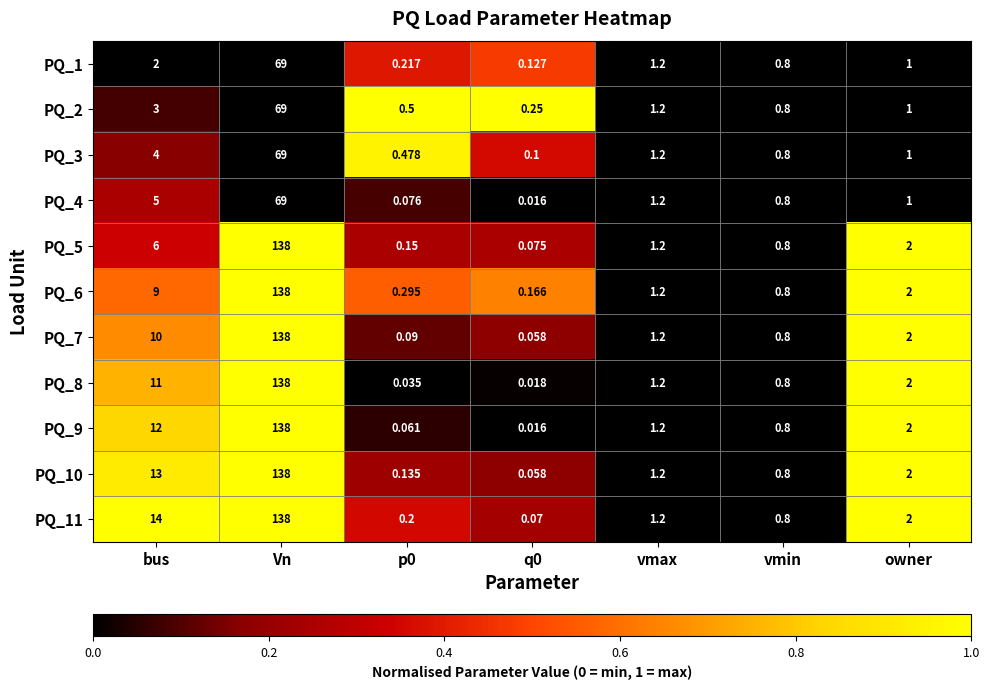

Which category has the highest value in the PQ_11 series?

Vn